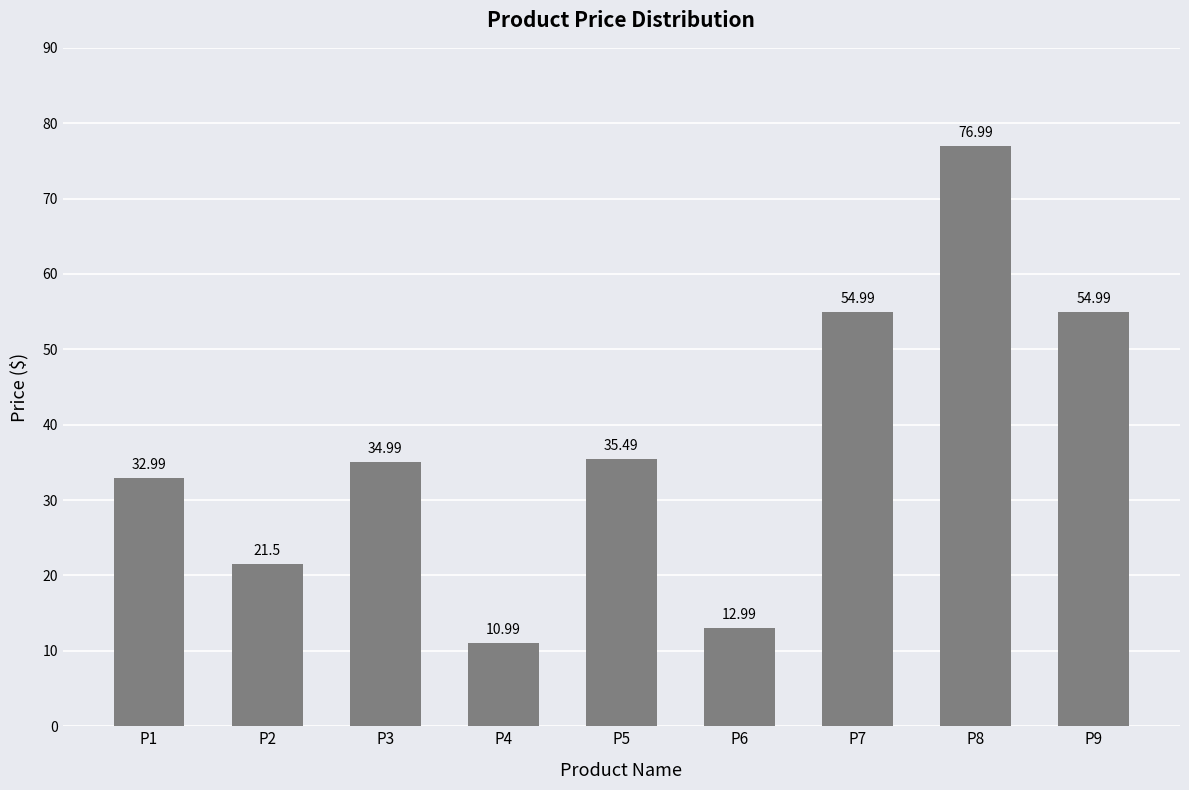

Between P6 and P5, which is larger?

P5